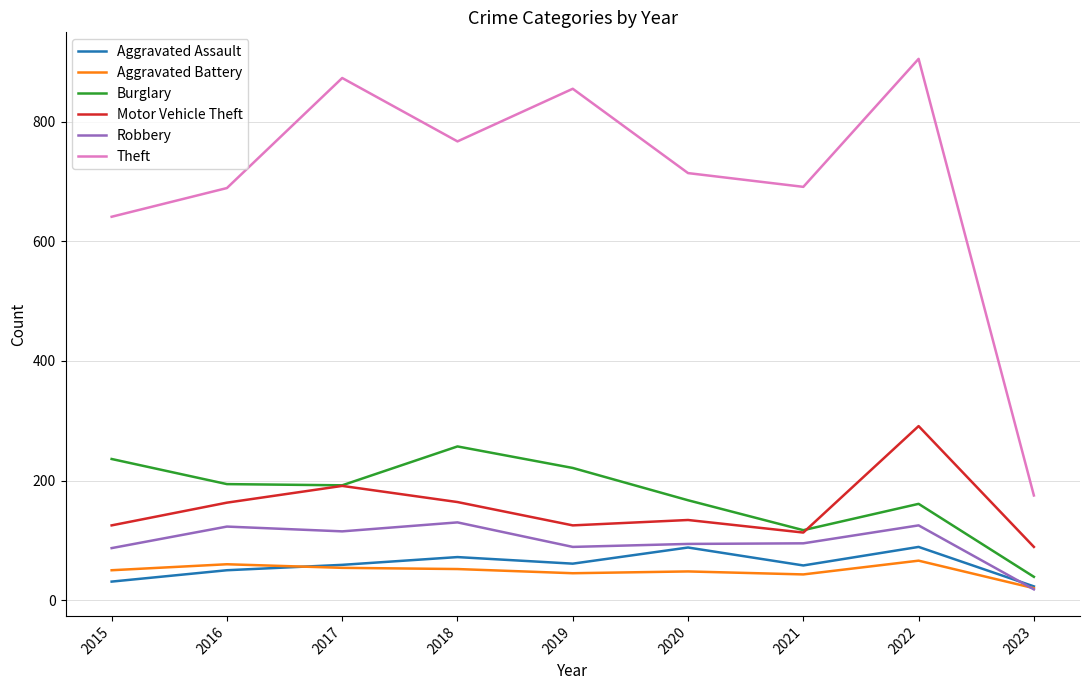

True or false: Motor Vehicle Theft has a value of 28 at 2015.

False